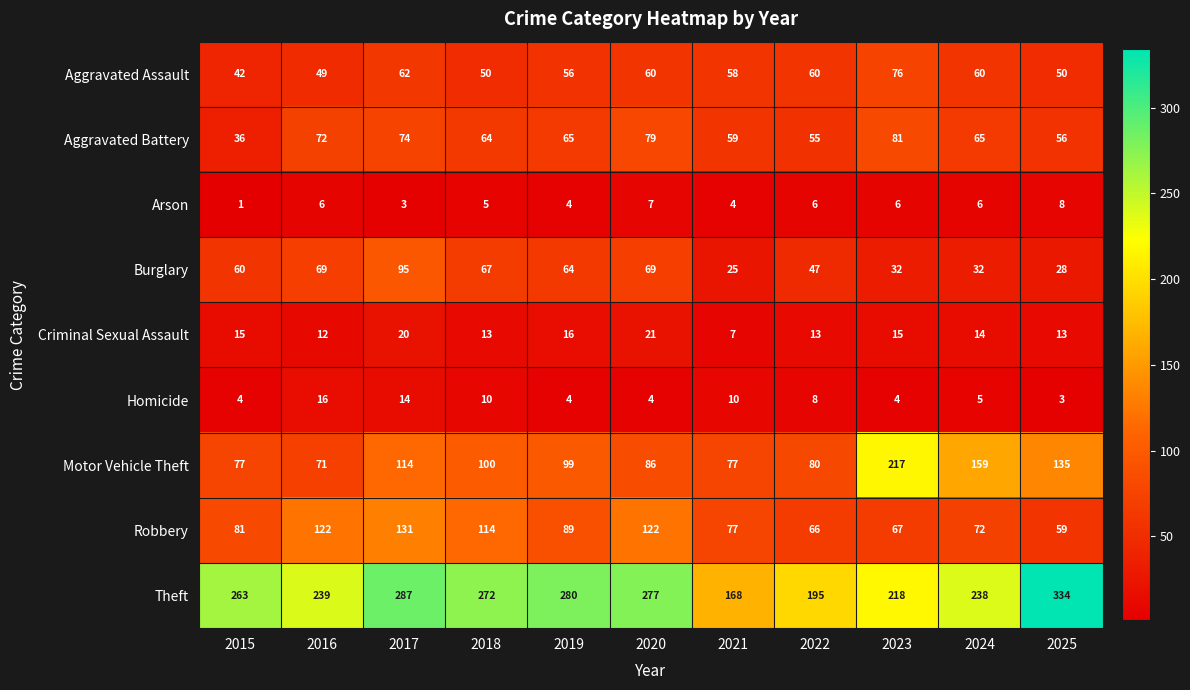

What is the difference between the maximum and minimum values in the Aggravated Assault series?

34